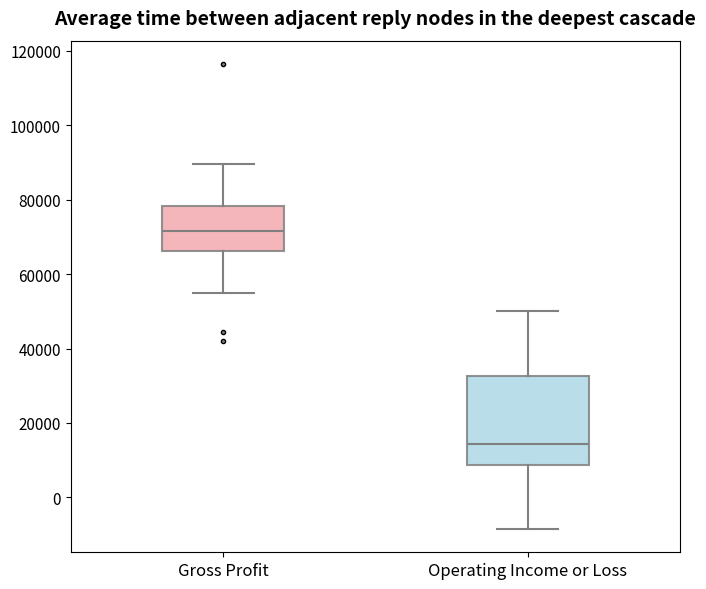

Which box has the lowest median line?

Operating Income or Loss